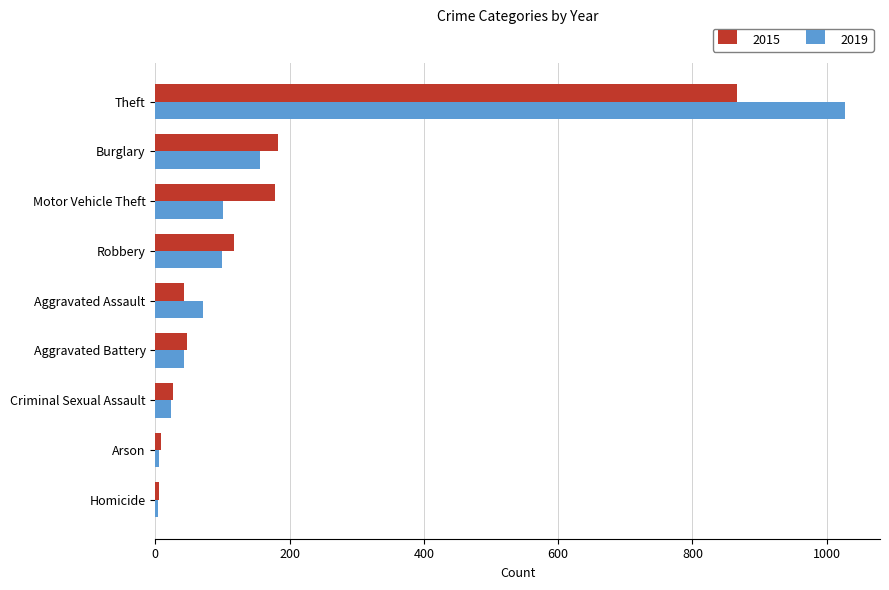

At which category is the sum across all series the highest?

Theft